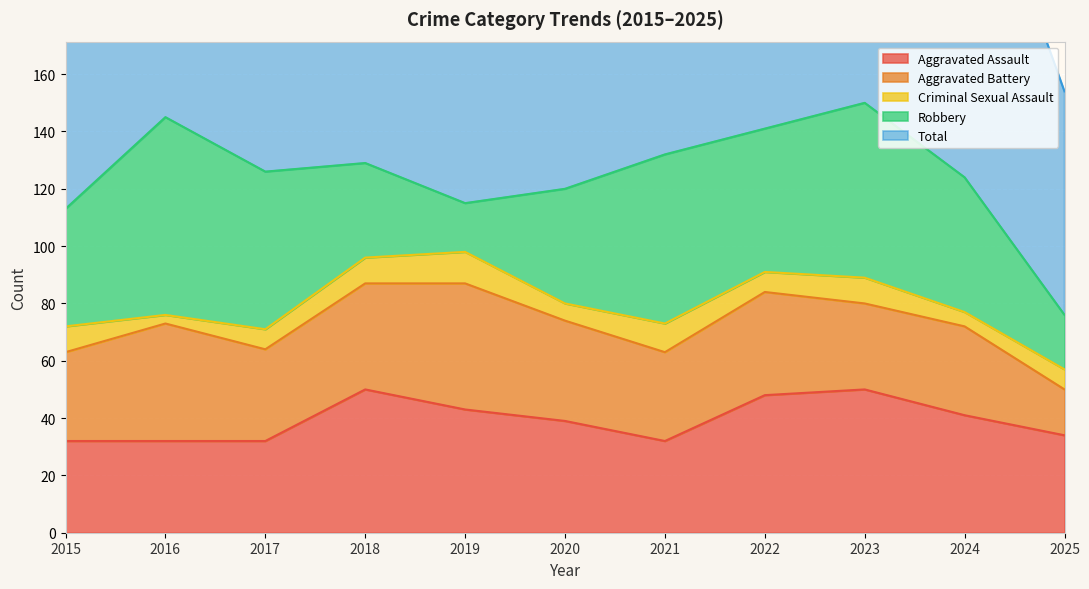

What are all the series names shown in the legend?

Aggravated Assault, Aggravated Battery, Criminal Sexual Assault, Robbery, Total